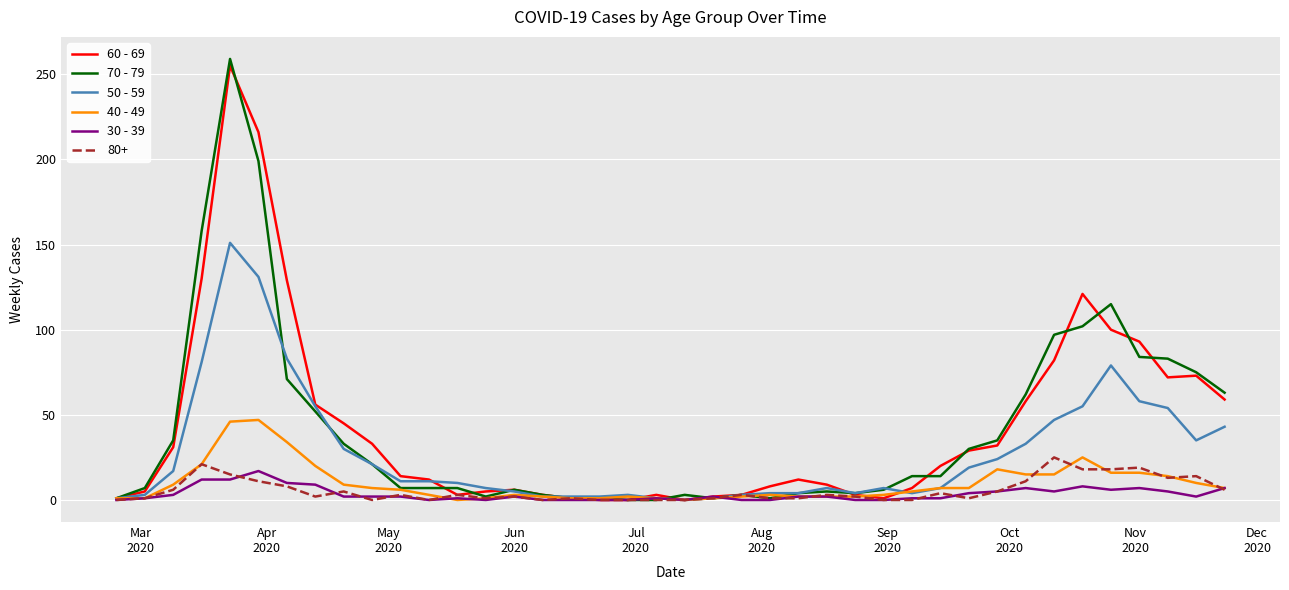

Rank the series by their maximum value, from highest to lowest.

70 - 79, 60 - 69, 50 - 59, 40 - 49, 80+, 30 - 39